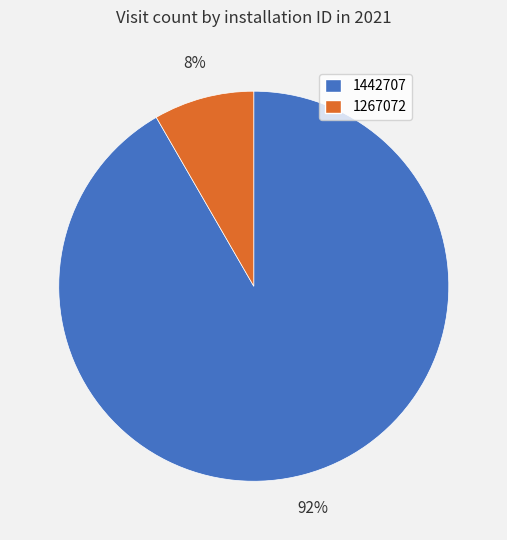

To the nearest percent, what is the combined percentage of 1267072 and 1442707?

100%